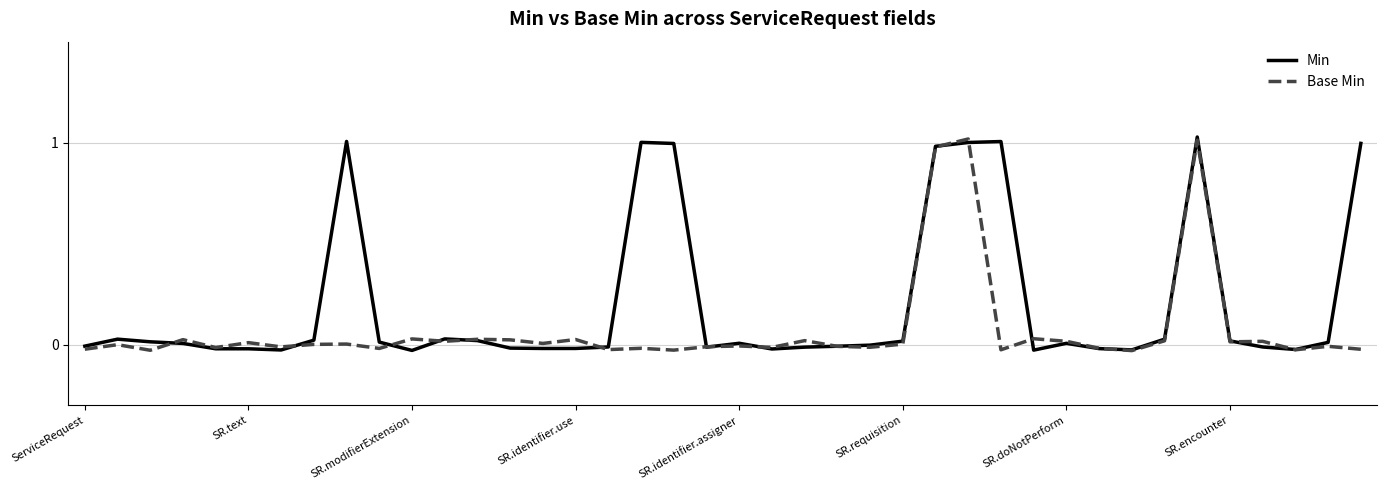

List the series in order of their overall mean, lowest first.

Base Min, Min